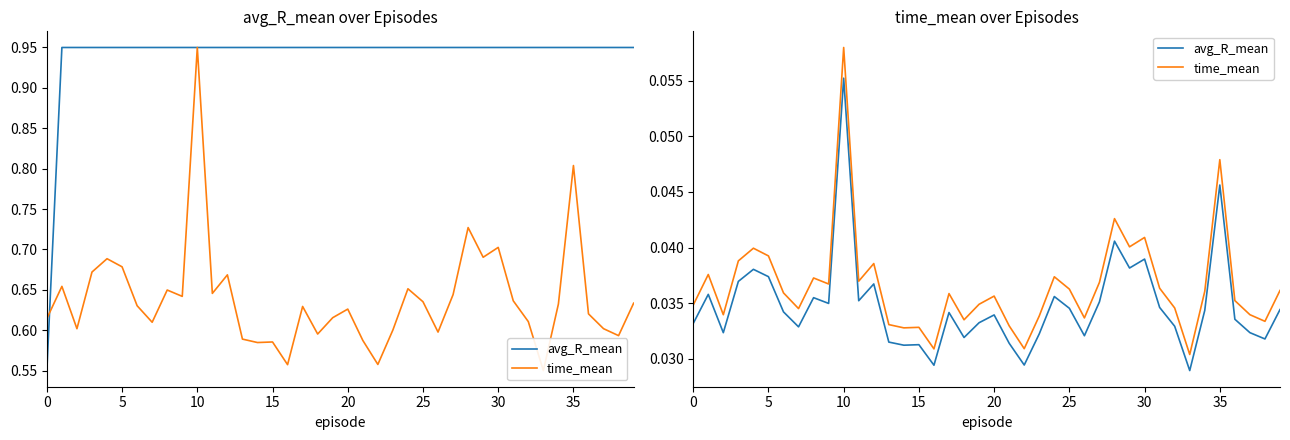

Does the chart have visible grid lines?

No